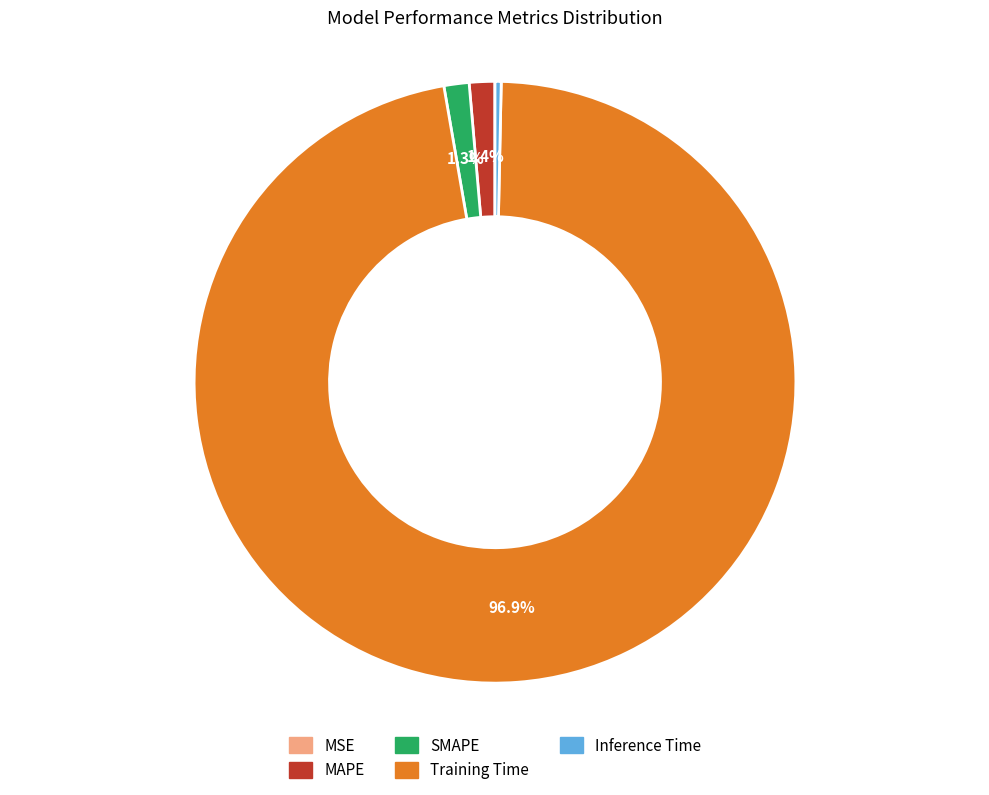

Which has a higher value, Training Time or Inference Time?

Training Time